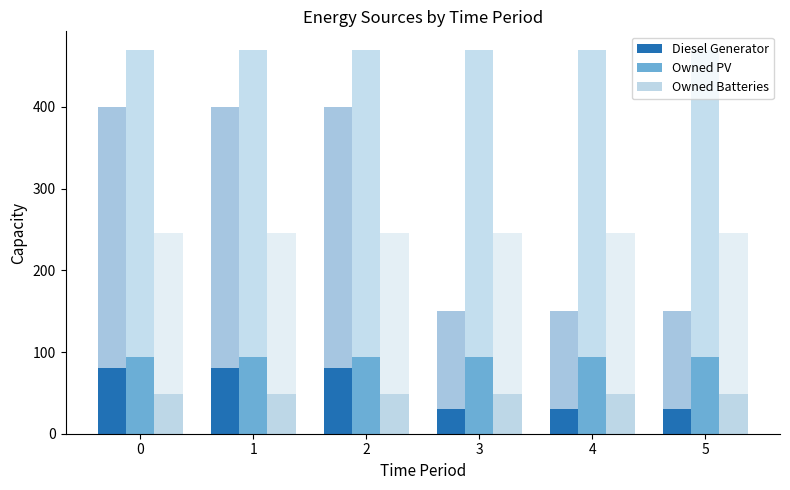

What is the value of the Owned PV bar at the 5th from the left?

93.8